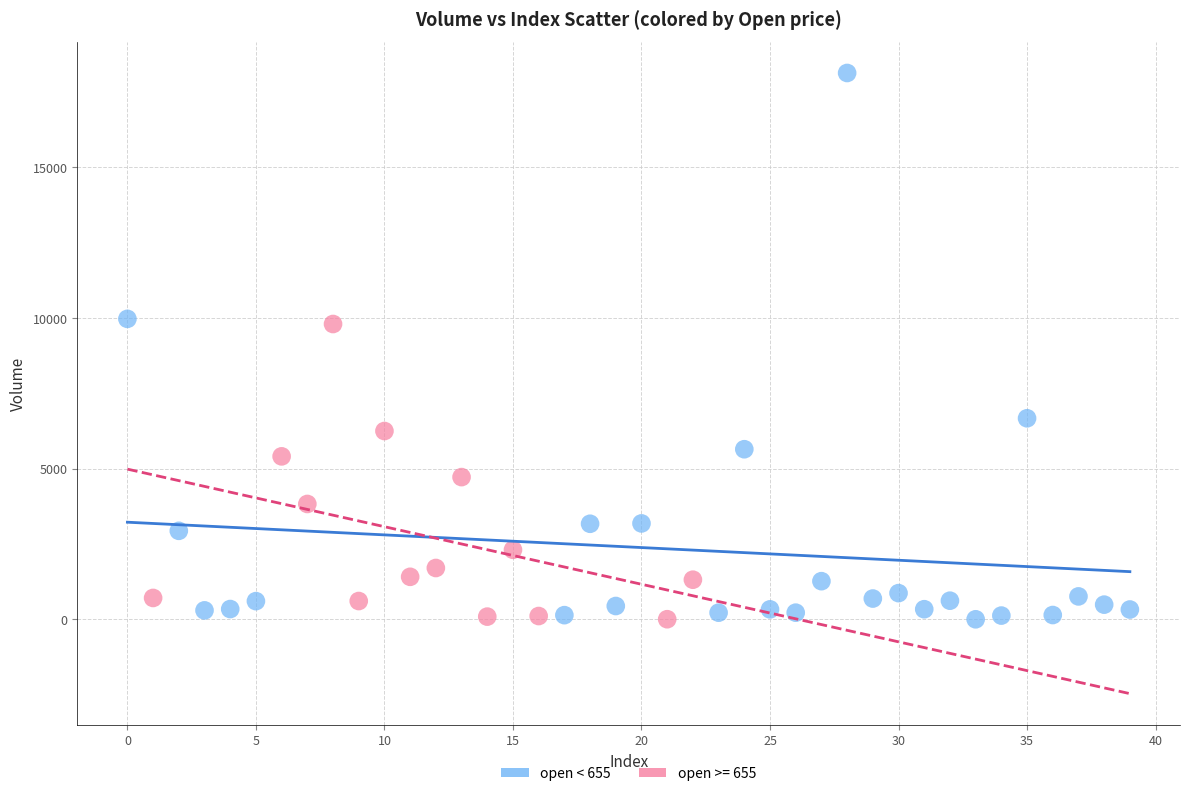

Which series has the widest spread of Y values?

open < 655